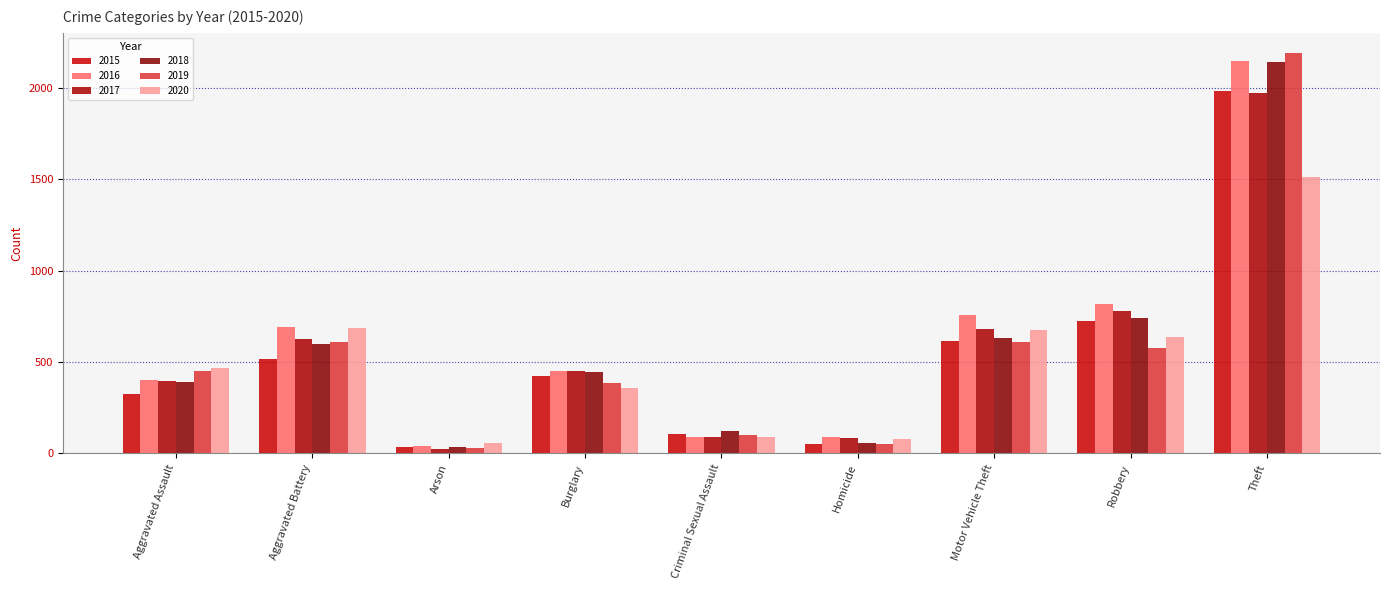

What is the minimum value for 2019?

32